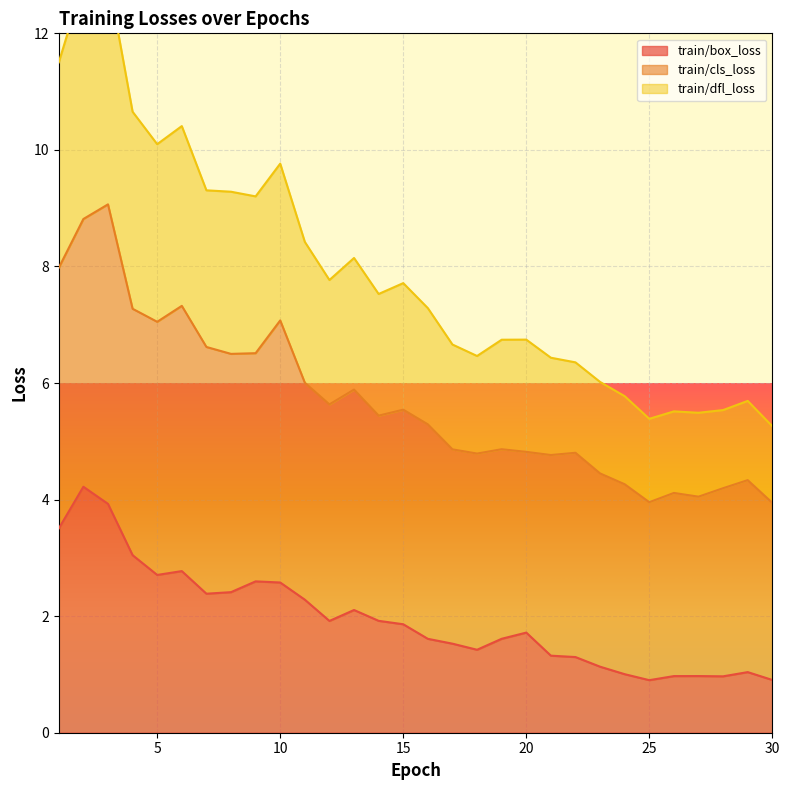

What is the sum of the train/box_loss values at 28 and 4?

4.0